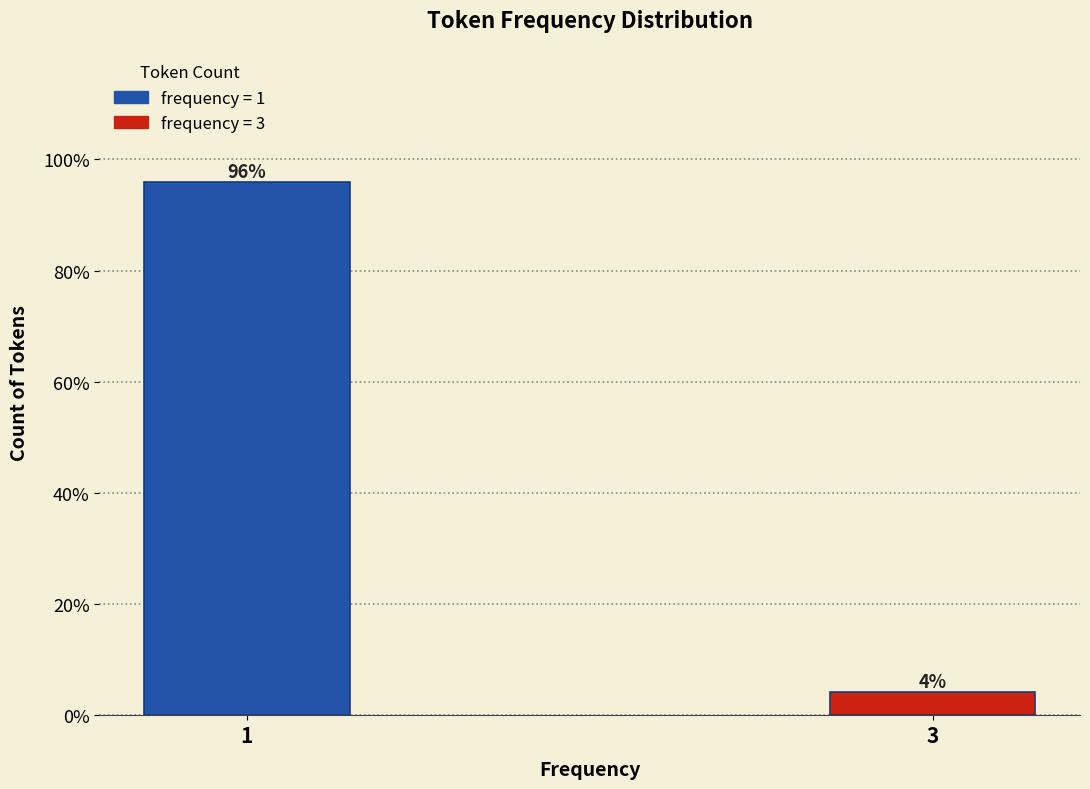

List the labels in order of value, largest first.

1, 3